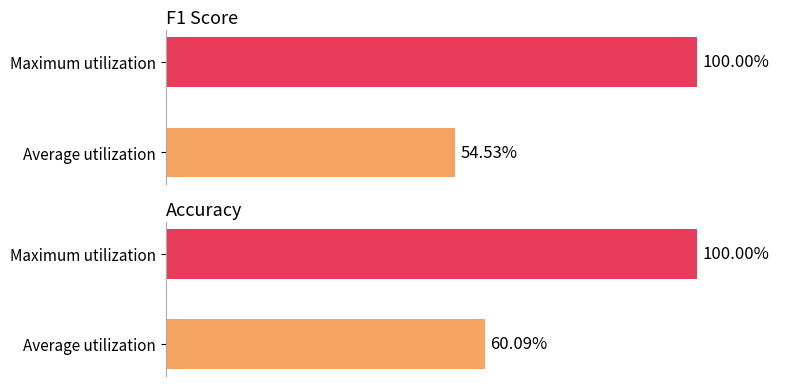

The value of accuracy at 10 is 0.3. True or false?

False